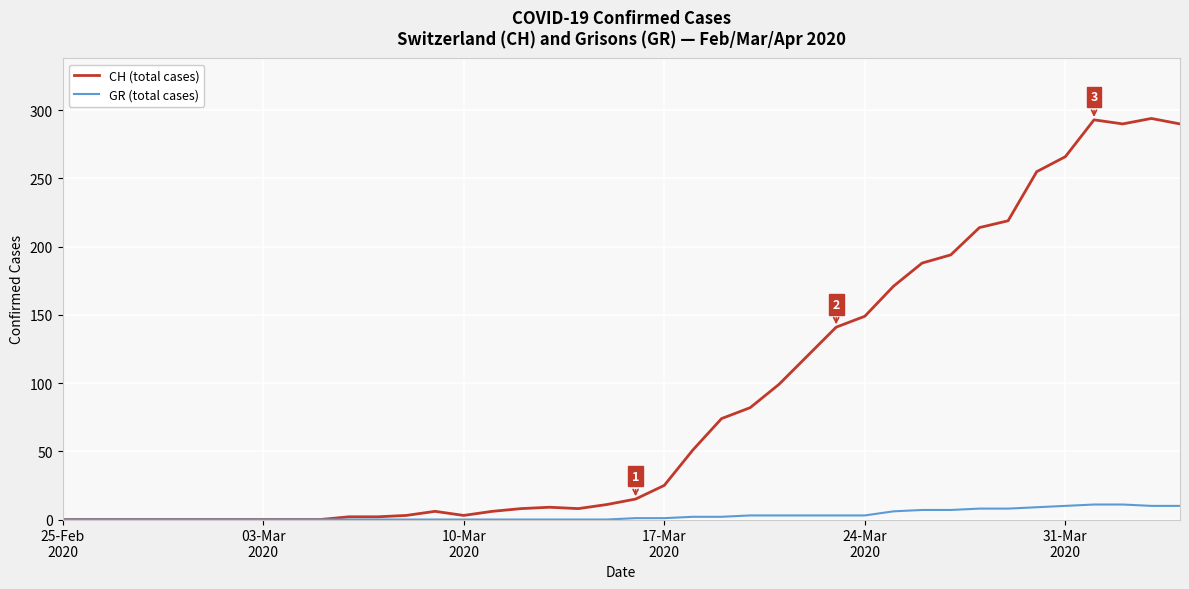

What is the maximum value shown in the chart?

294